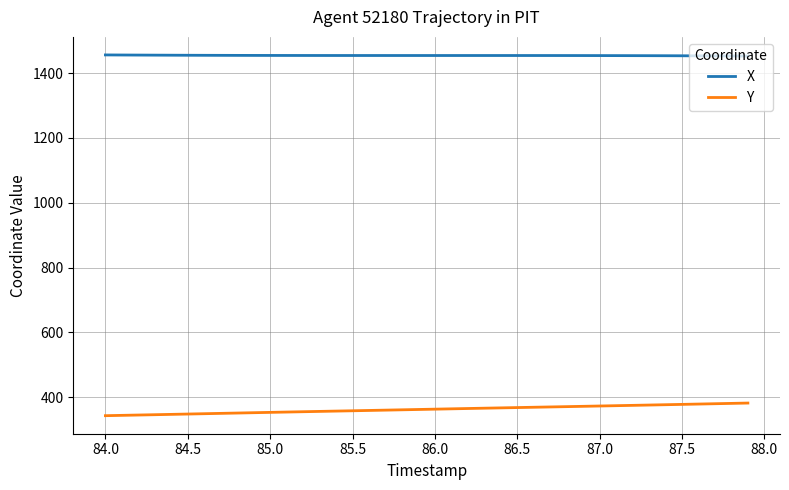

Which series has the largest range (max minus min)?

Y